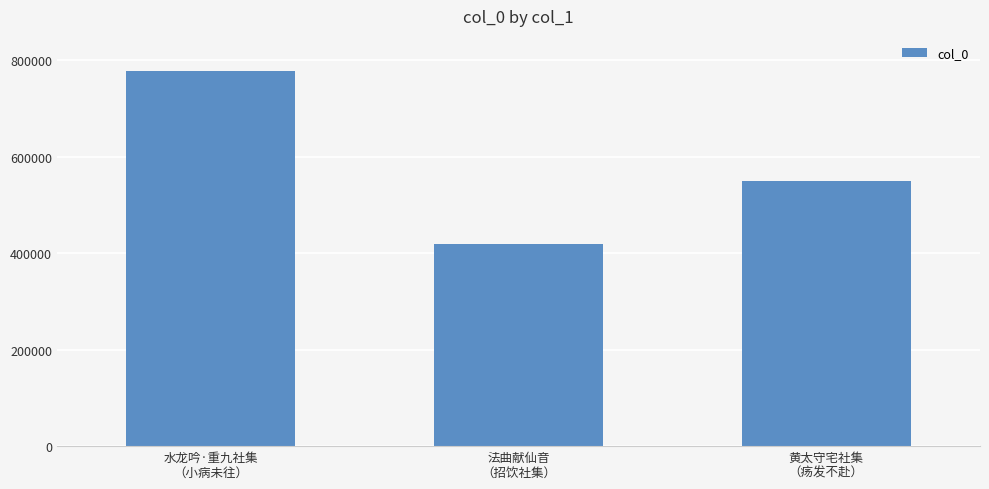

Which has a higher value, 法曲献仙音
（招饮社集） or 水龙吟·重九社集
（小病未往）?

水龙吟·重九社集
（小病未往）